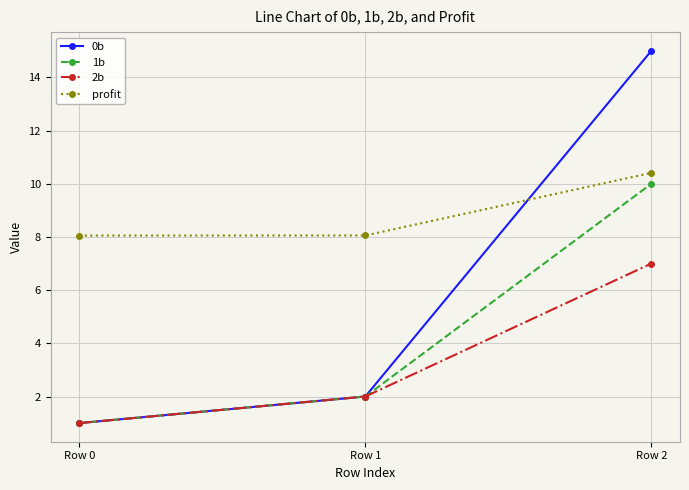

Reading right to left, transcribe all the data shown in this chart.

0b: Row 2=15.0	Row 1=2.0	Row 0=1.0
1b: Row 2=10.0	Row 1=2.0	Row 0=1.0
2b: Row 2=7.0	Row 1=2.0	Row 0=1.0
profit: Row 2=10.4	Row 1=8.1	Row 0=8.1